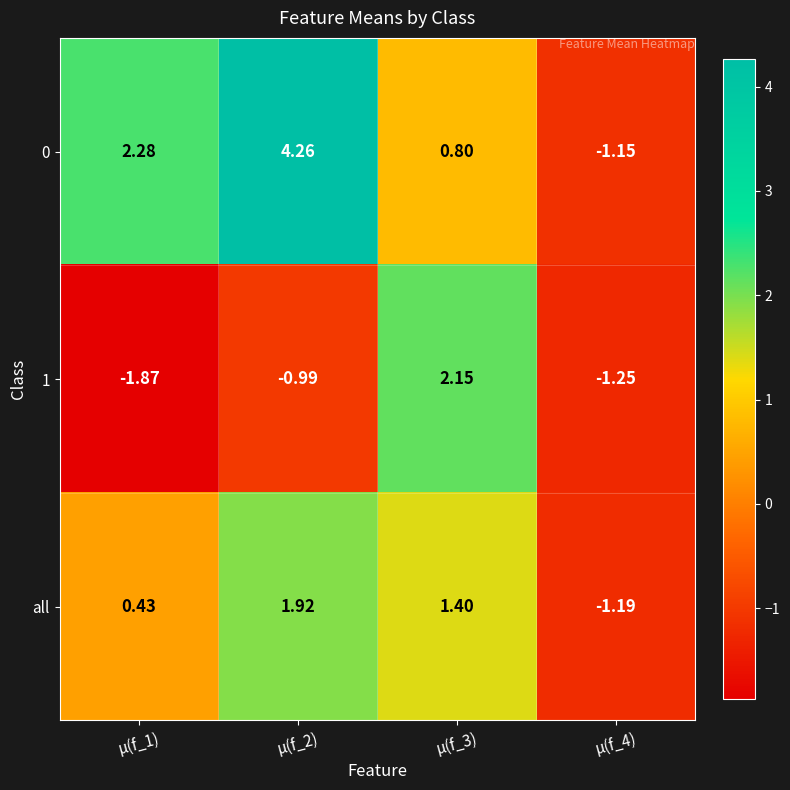

Is the value of 0 at μ(f_1) greater than the value of 1 at μ(f_2)?

Yes